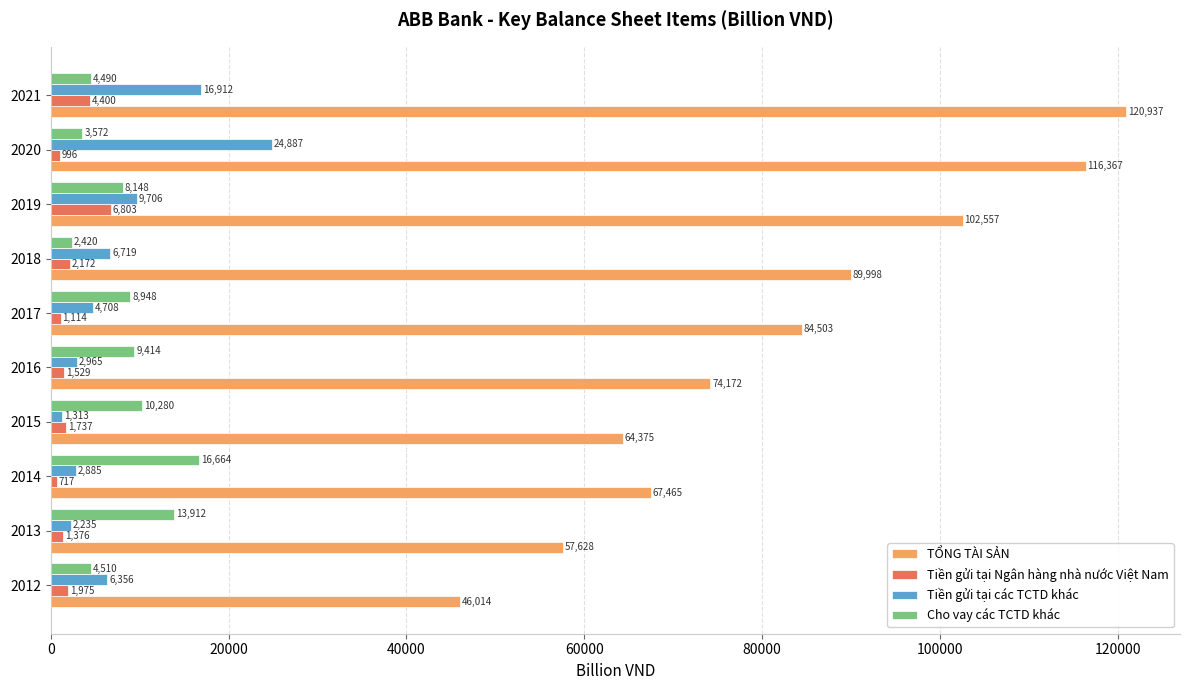

What is the minimum value shown in the chart?

716.6